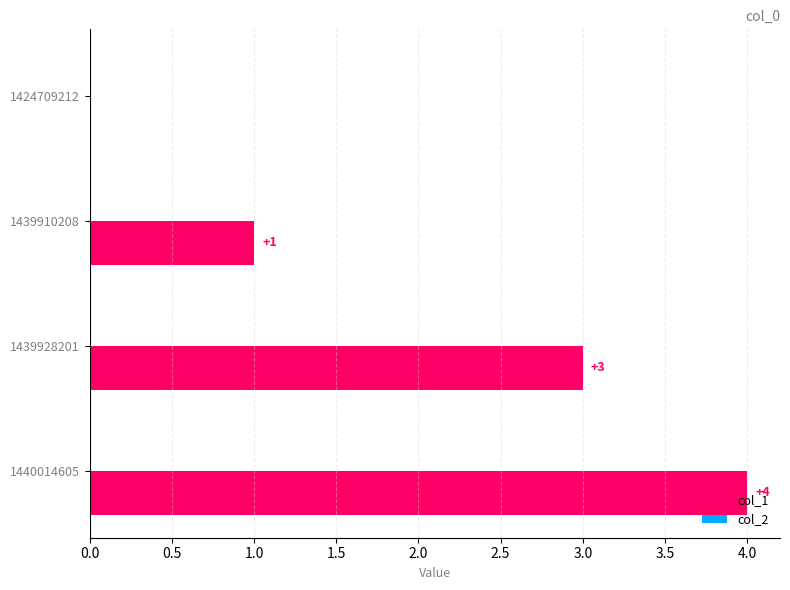

Is it true that the value at 1424709212 is 0?

True